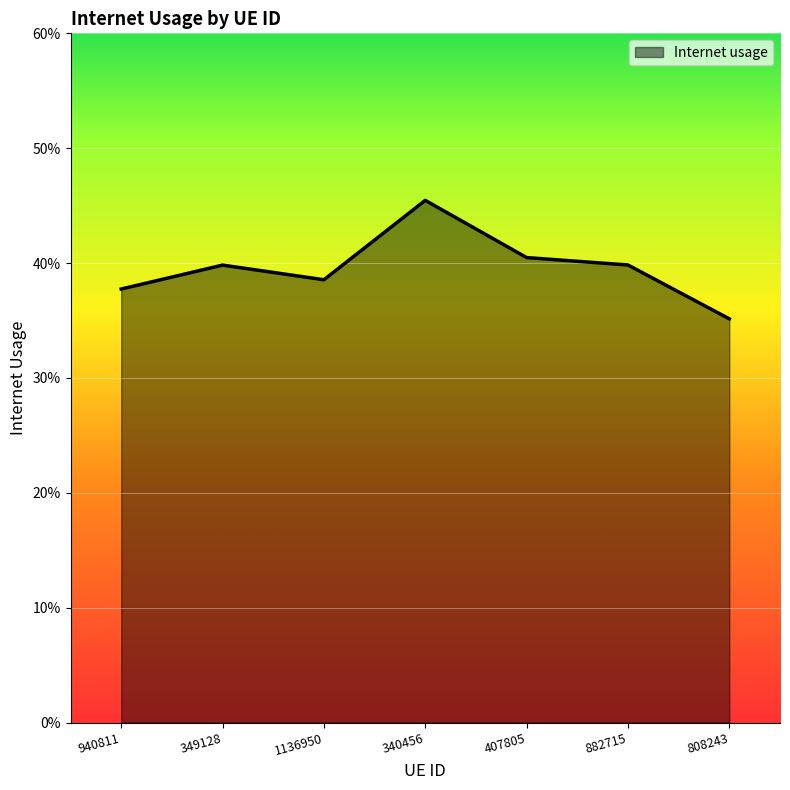

List the labels in order of value, smallest first.

808243, 940811, 1136950, 349128, 882715, 407805, 340456